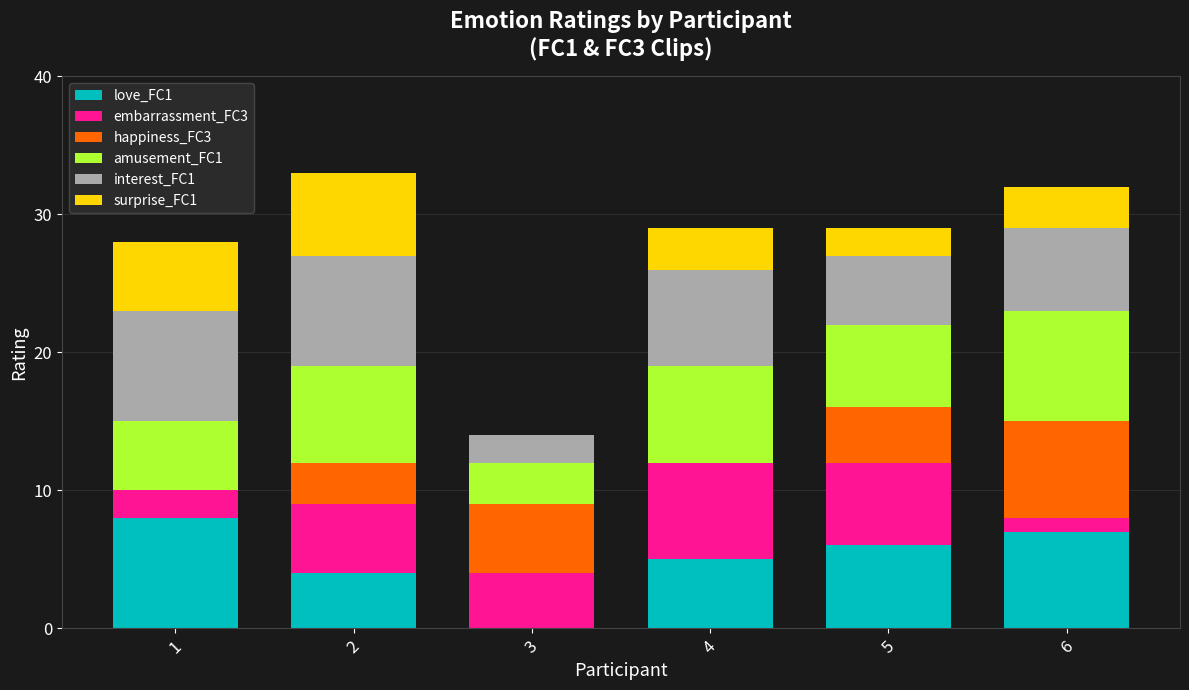

The love_FC1 series shows 6 at 5. True or false?

True